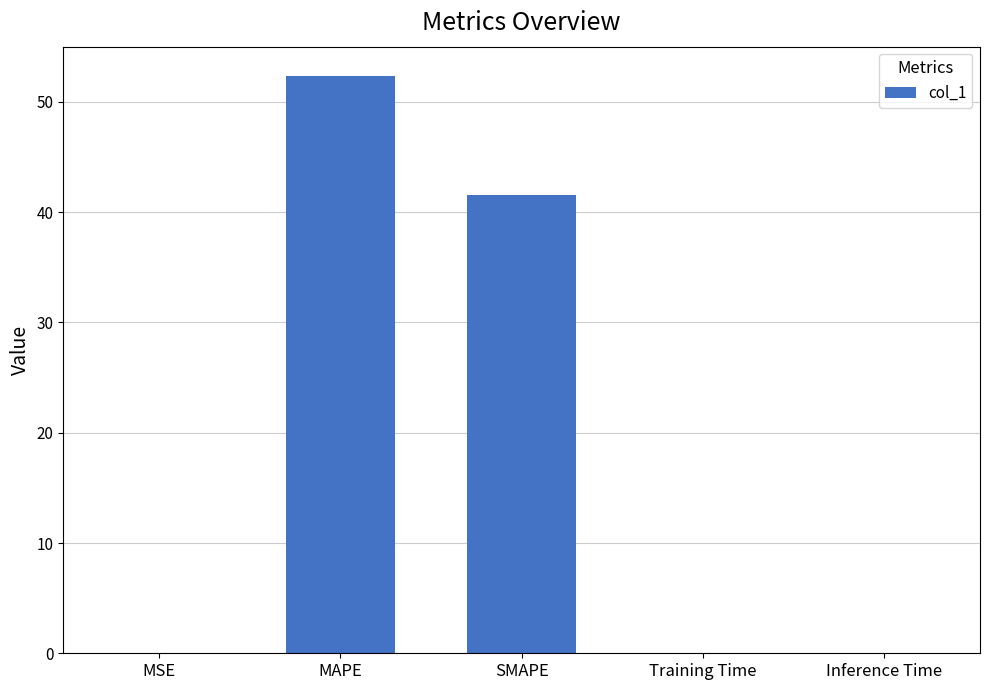

Where is the data nearest to the value 26?

SMAPE